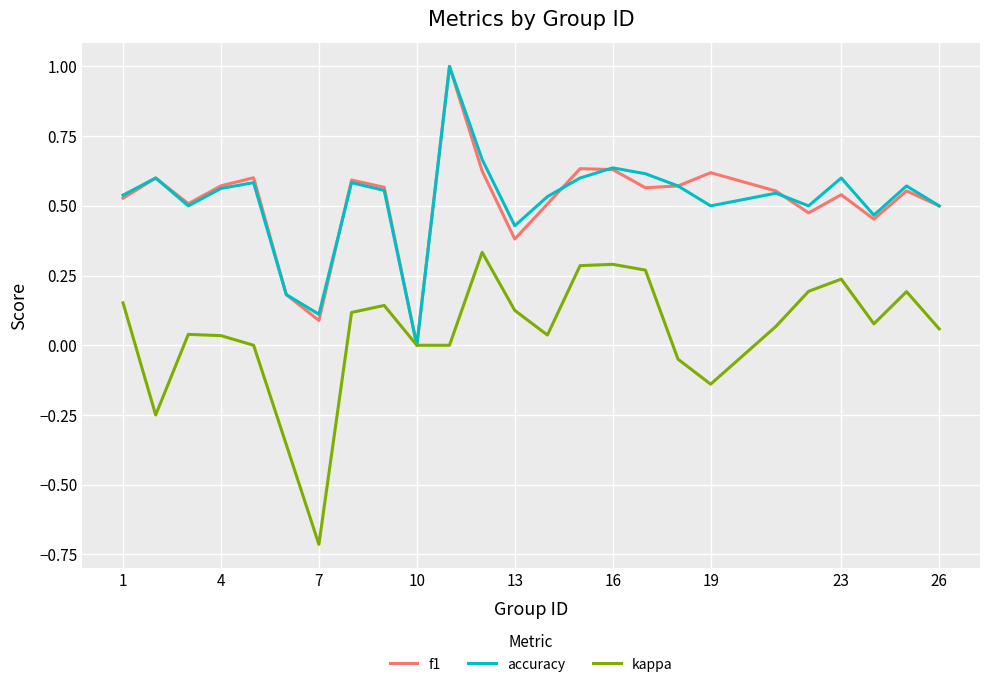

What is the maximum value shown in the chart?

1.0